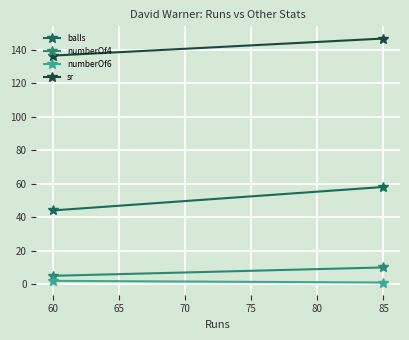

The value of numberOf4 at 85 is 17.0. True or false?

False